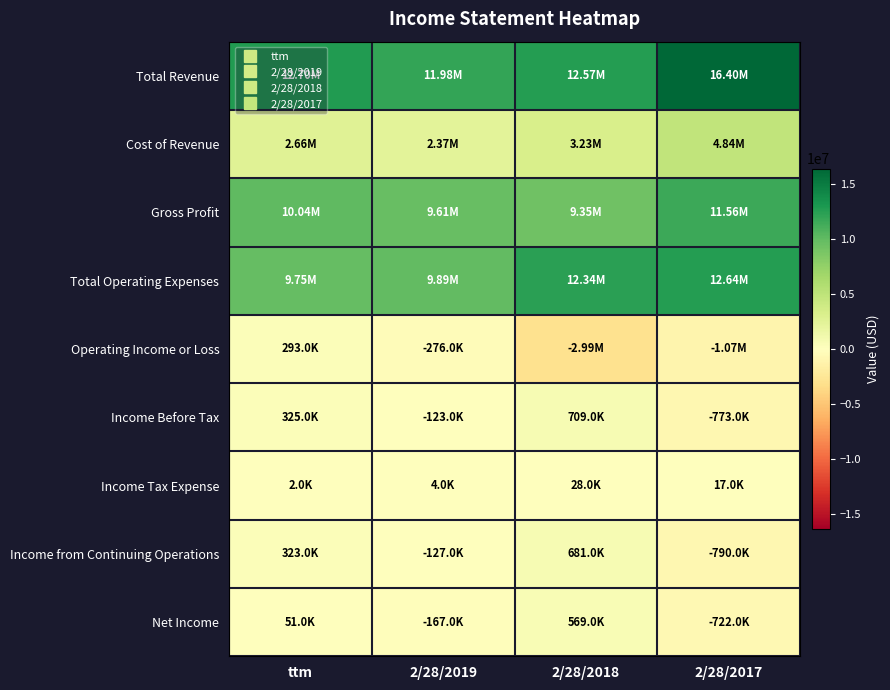

At 2/28/2017, list the series in order from largest to smallest.

Total Revenue, Total Operating Expenses, Gross Profit, Cost of Revenue, Income Tax Expense, Net Income, Income Before Tax, Income from Continuing Operations, Operating Income or Loss